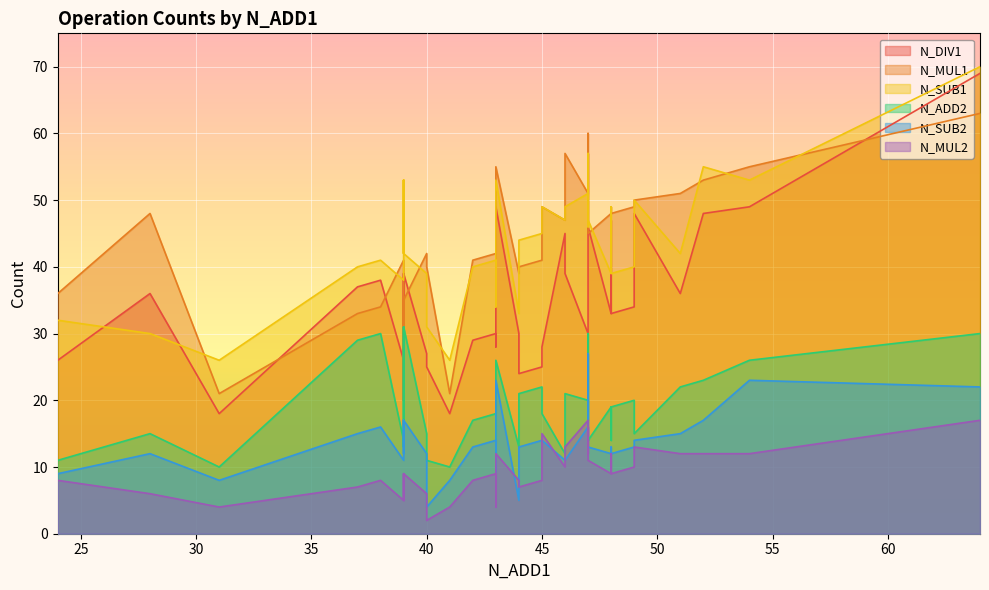

Does the chart display data point markers on the line(s)?

No